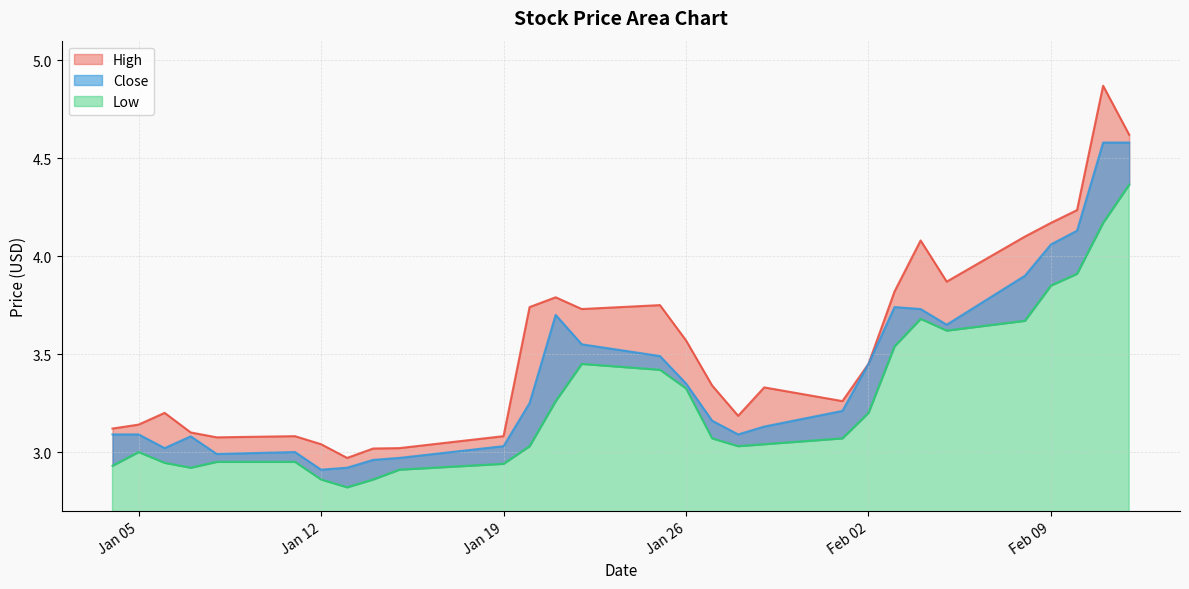

In High, how many points are higher than both neighbors (excluding endpoints)?

7